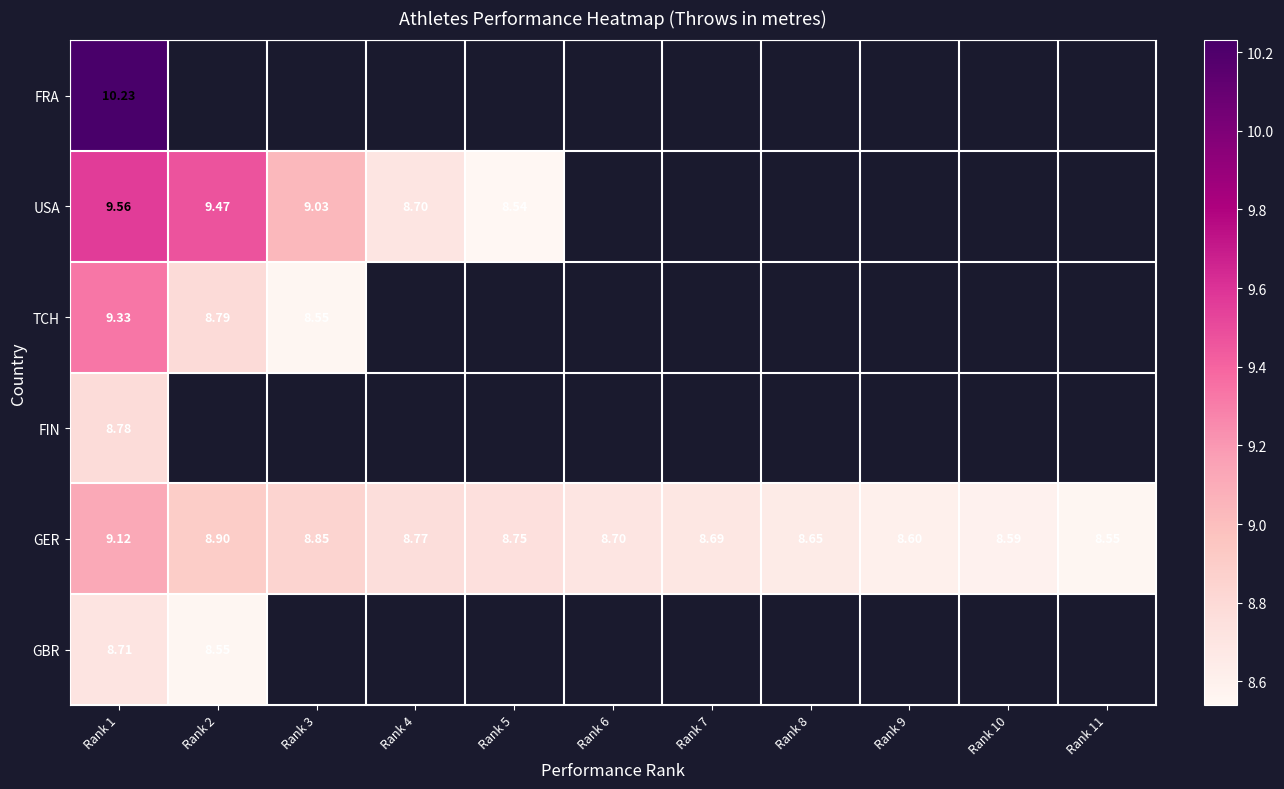

Is the value of USA at Rank 1 greater than the value of GER at Rank 9?

Yes